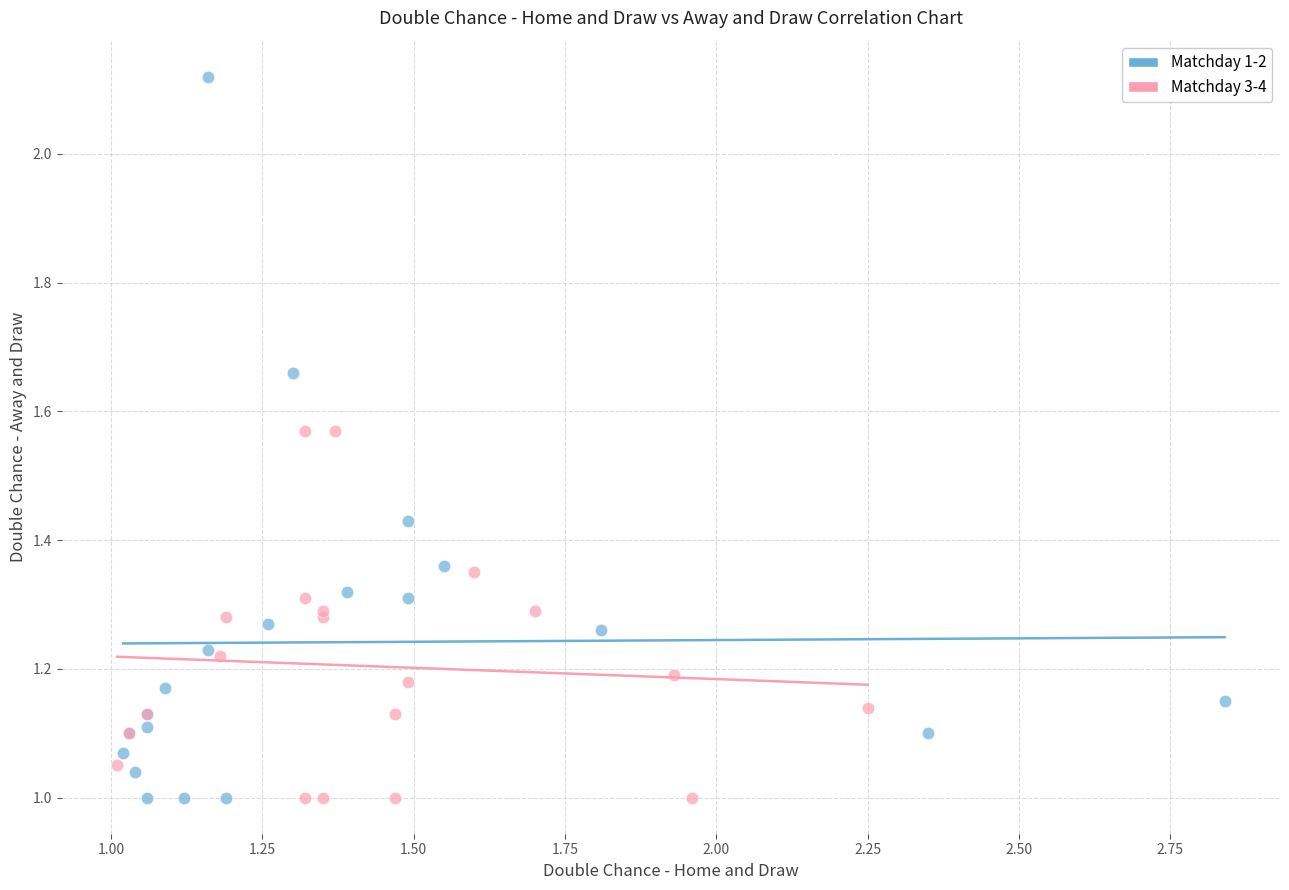

What are all the series names shown in the legend?

Matchday 1-2, Matchday 3-4